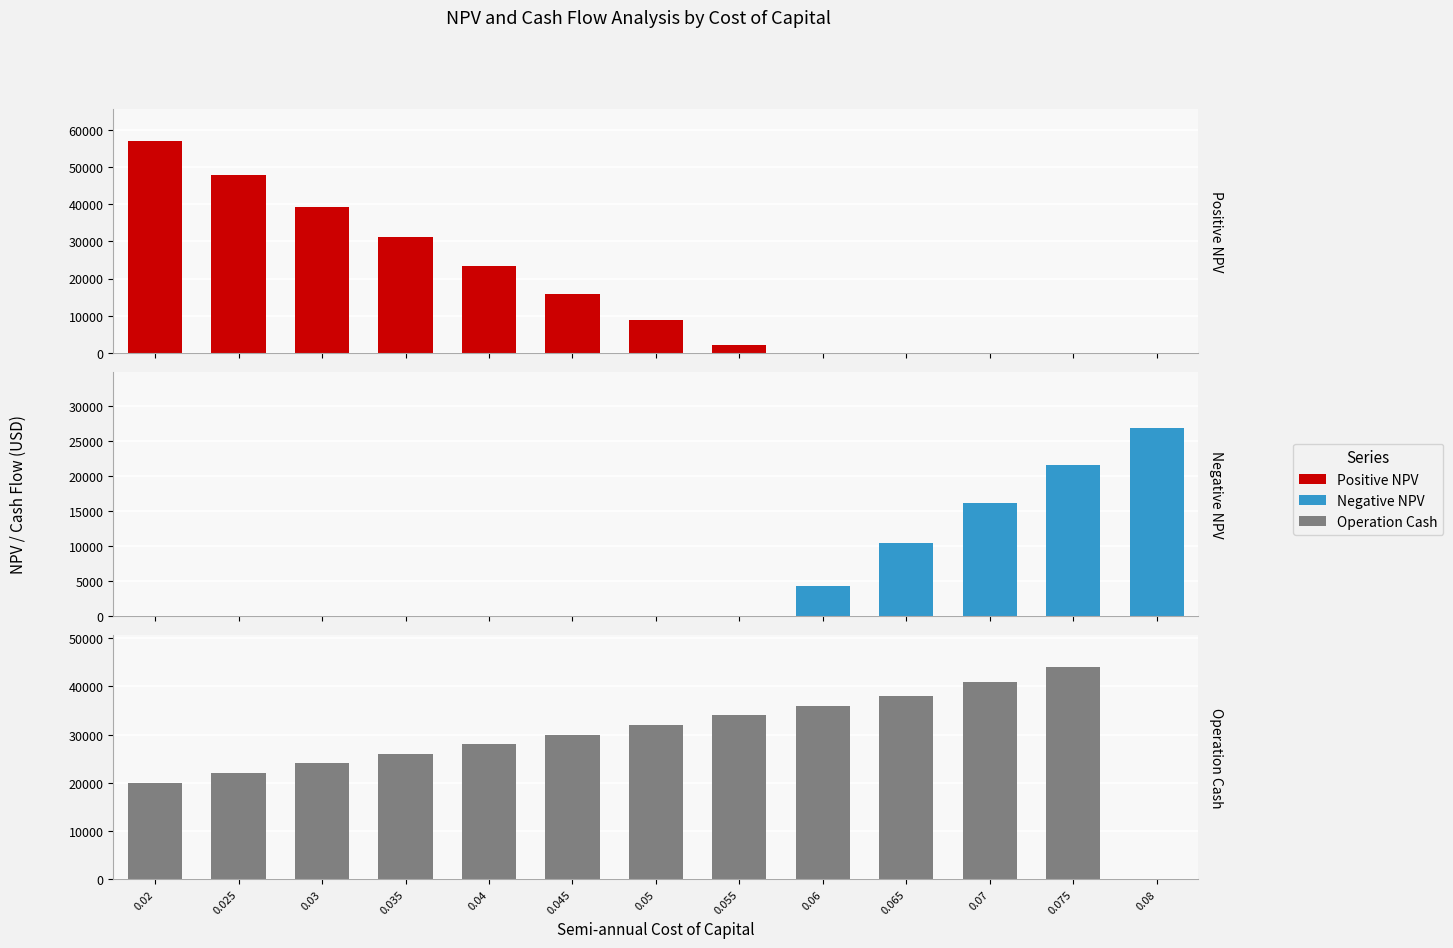

What is the difference between the second highest and minimum values in the Positive NPV series?

48010.0